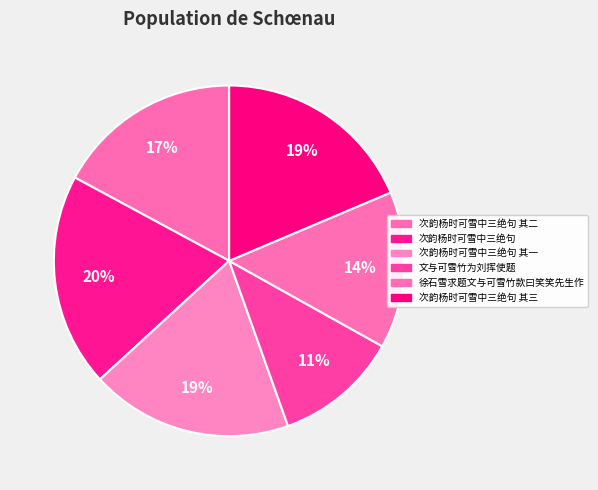

How many segments does this pie chart have?

6